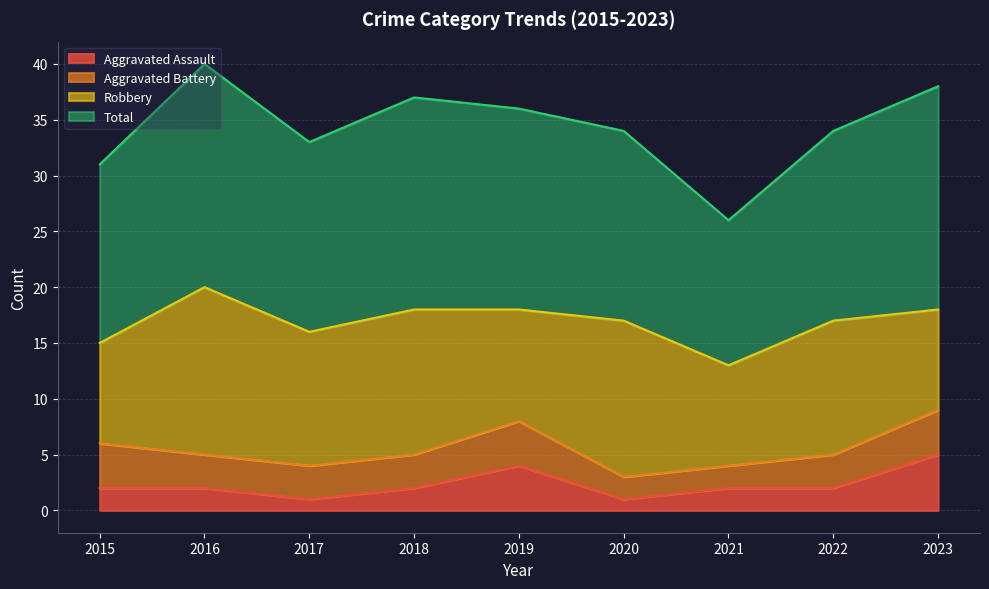

True or false: Aggravated Assault has a value of 2 at 2018.

True